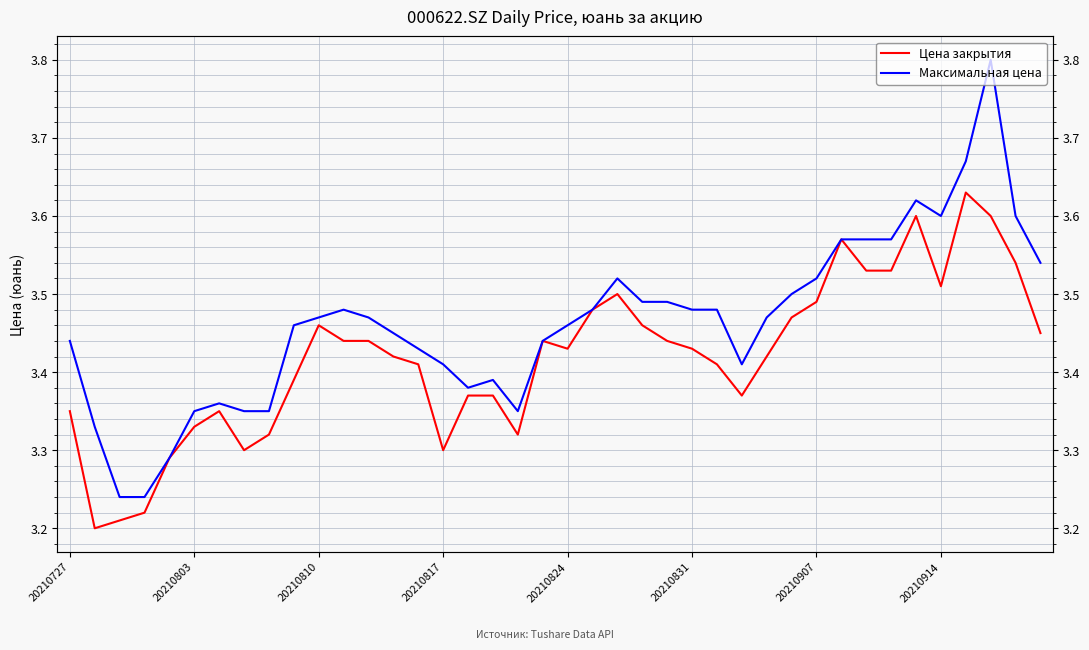

Reading right to left, list all the values displayed in this chart.

Цена закрытия: 3.5	3.5	3.6	3.6	3.5	3.6	3.5	3.5	3.6	3.5	3.5	3.4	3.4	3.4	3.4	3.4	3.5	3.5	3.5	3.4	3.4	3.3	3.4	3.4	3.3	3.4	3.4	3.4	3.4	3.5	3.4	3.3	3.3	3.4	3.3	3.3	3.2	3.2	3.2	3.4
Максимальная цена: 3.5	3.6	3.8	3.7	3.6	3.6	3.6	3.6	3.6	3.5	3.5	3.5	3.4	3.5	3.5	3.5	3.5	3.5	3.5	3.5	3.4	3.4	3.4	3.4	3.4	3.4	3.5	3.5	3.5	3.5	3.5	3.4	3.4	3.4	3.4	3.3	3.2	3.2	3.3	3.4